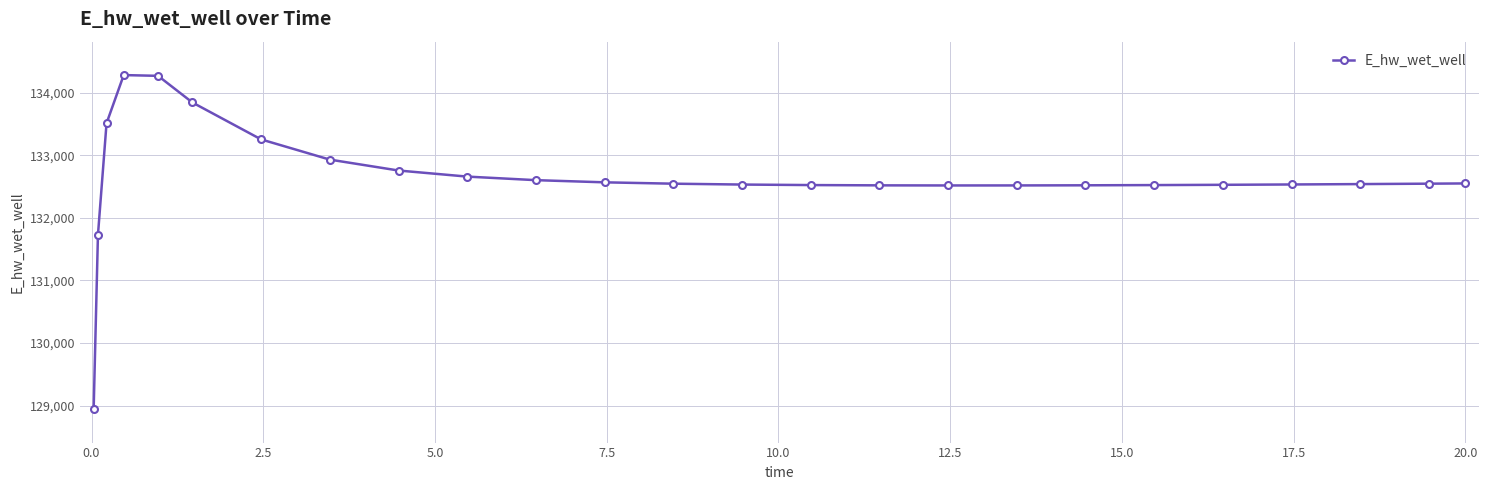

What is the difference between the maximum and minimum values?

5340.9